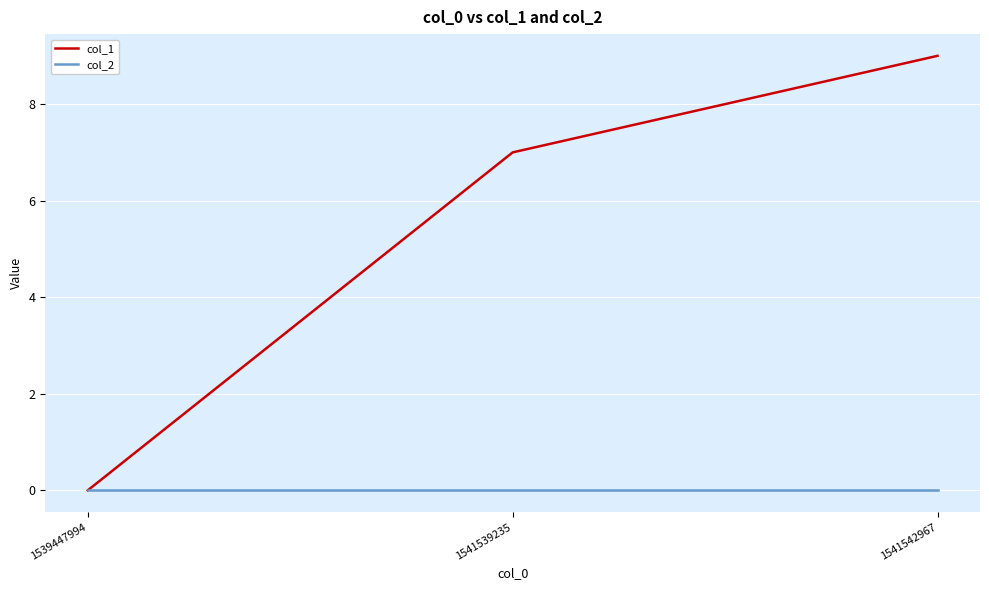

List the series in order of their peak value, lowest first.

col_2, col_1